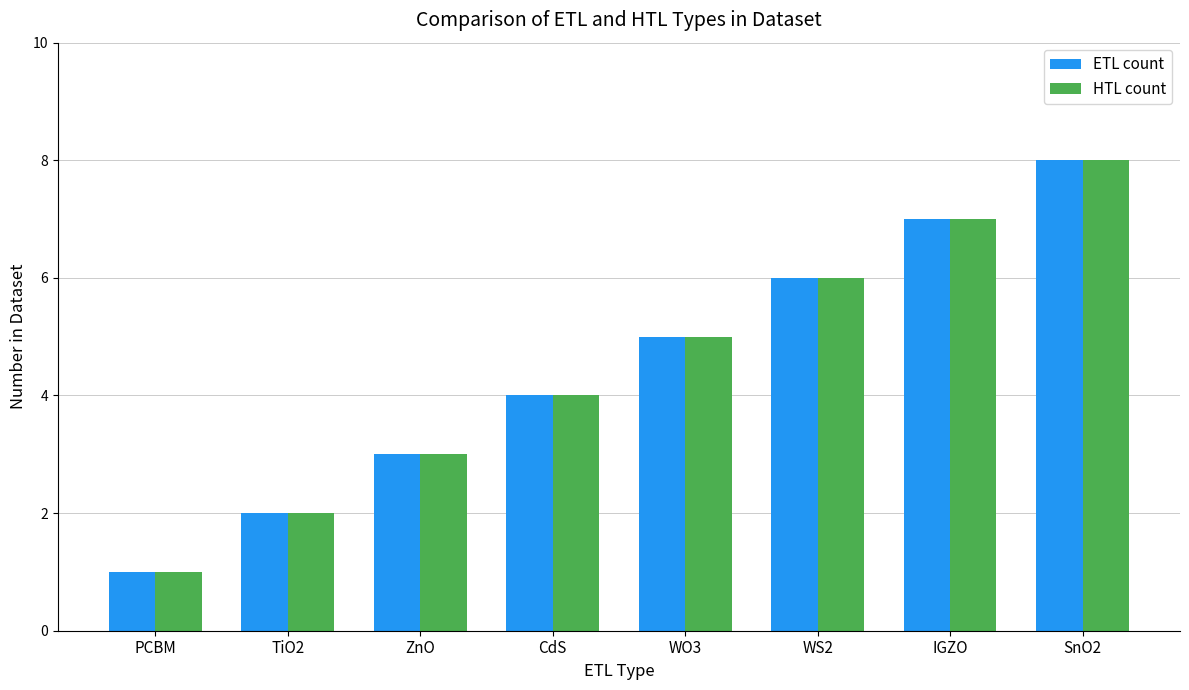

How many data points in ETL count are less than 5?

4